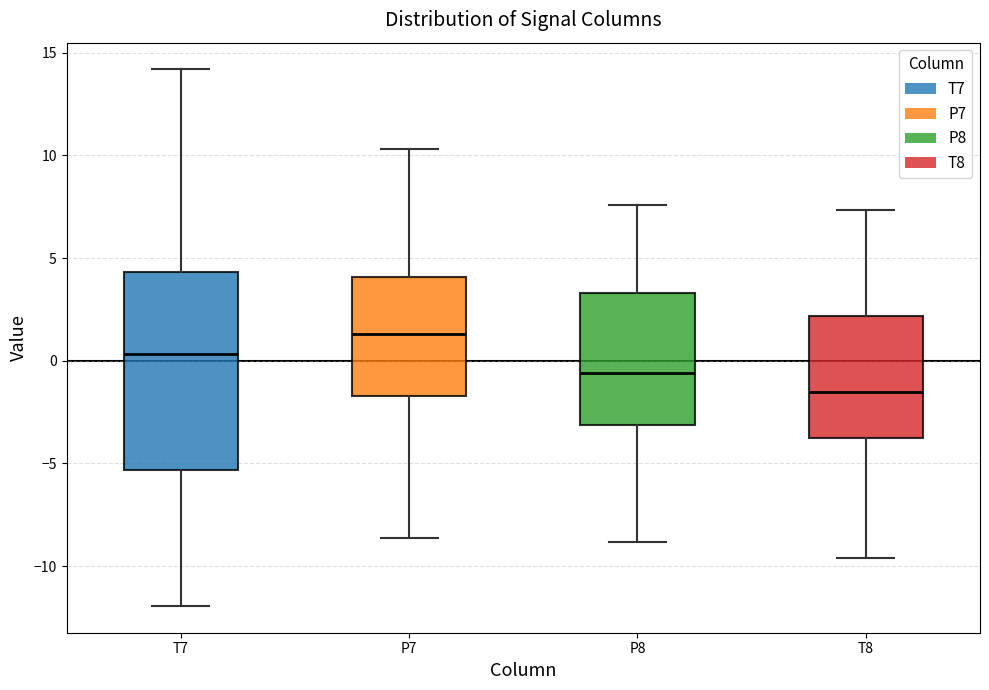

Reading left to right, transcribe this box plot: for each box, give where its median line is, the range the box spans, and where its two whiskers end, as read against the y-axis. The values are not printed on the chart, so give them approximately, as read against the axis.

T7: median 0.5, box -5.5 to 4.5, whiskers -12.0 to 14.0
P7: median 1.5, box -1.5 to 4.0, whiskers -8.5 to 10.5
P8: median -0.5, box -3.0 to 3.5, whiskers -9.0 to 7.5
T8: median -1.5, box -4.0 to 2.0, whiskers -9.5 to 7.5